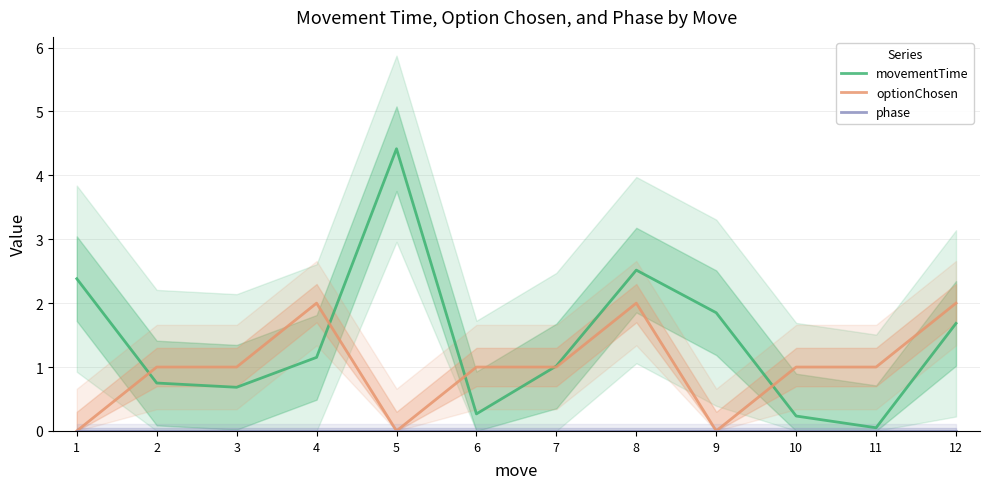

In optionChosen, how many points are lower than both neighbors (excluding endpoints)?

2